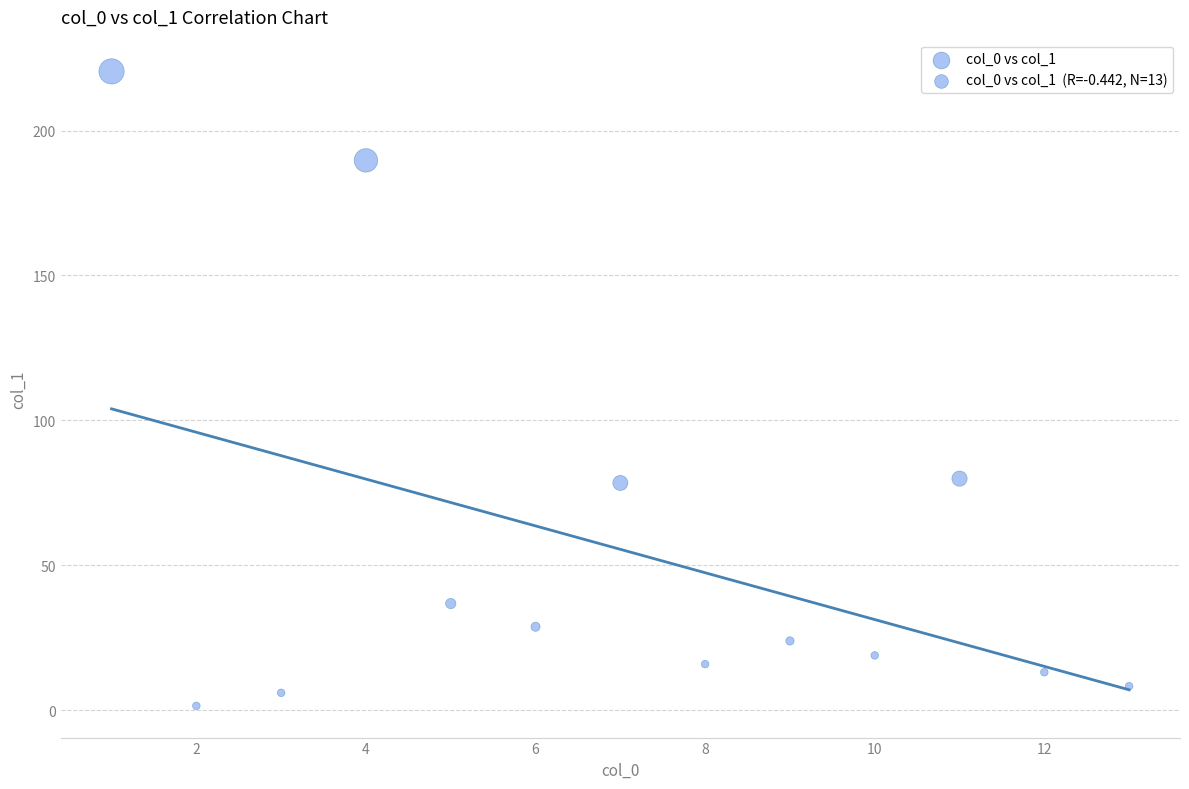

How many data points are displayed?

13